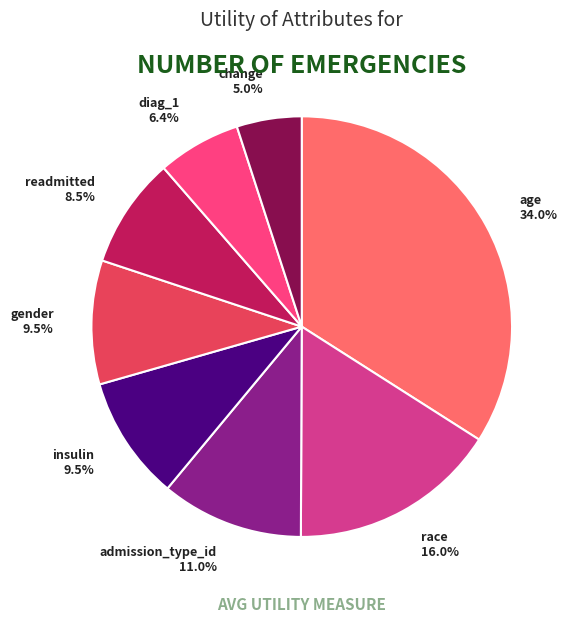

To the nearest percent, what is the combined percentage of diag_1 and insulin?

16%